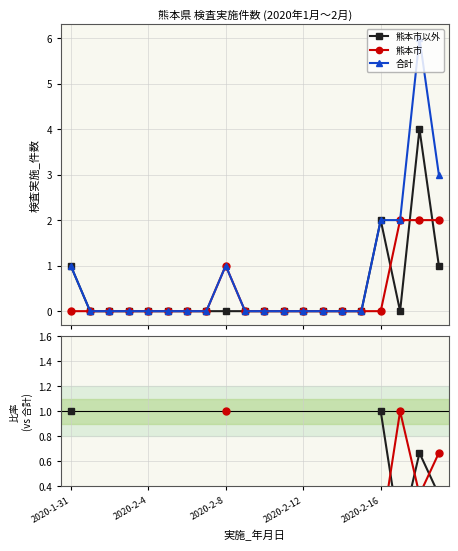

Which series has the largest total across all categories?

合計